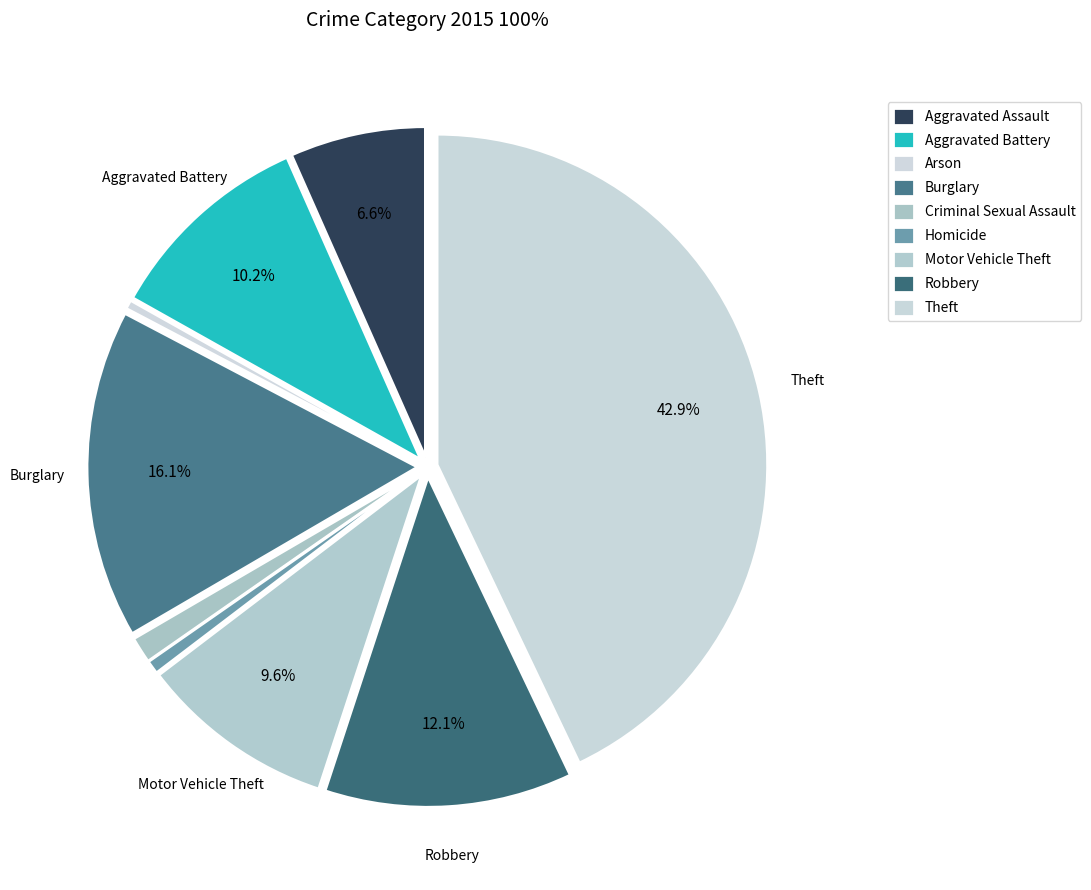

Is it true that Burglary is 16% of the pie?

True